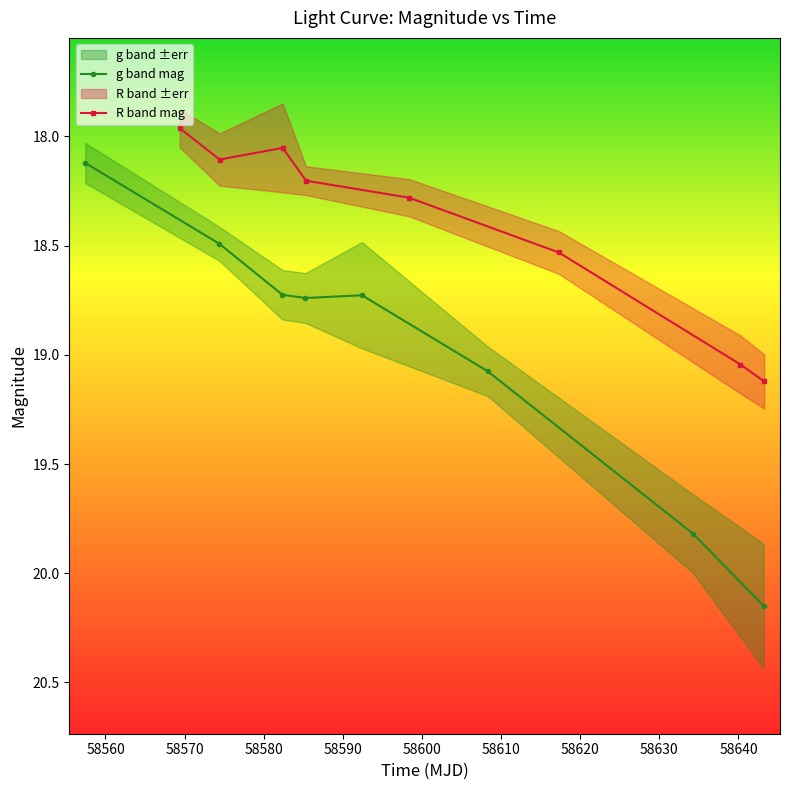

Reading left to right, list all the values displayed in this chart.

g band mag: 18.1	18.5	18.7	18.7	18.7	19.1	19.8	20.1
R band mag: 18.0	18.1	18.1	18.2	18.3	18.5	19.0	19.1